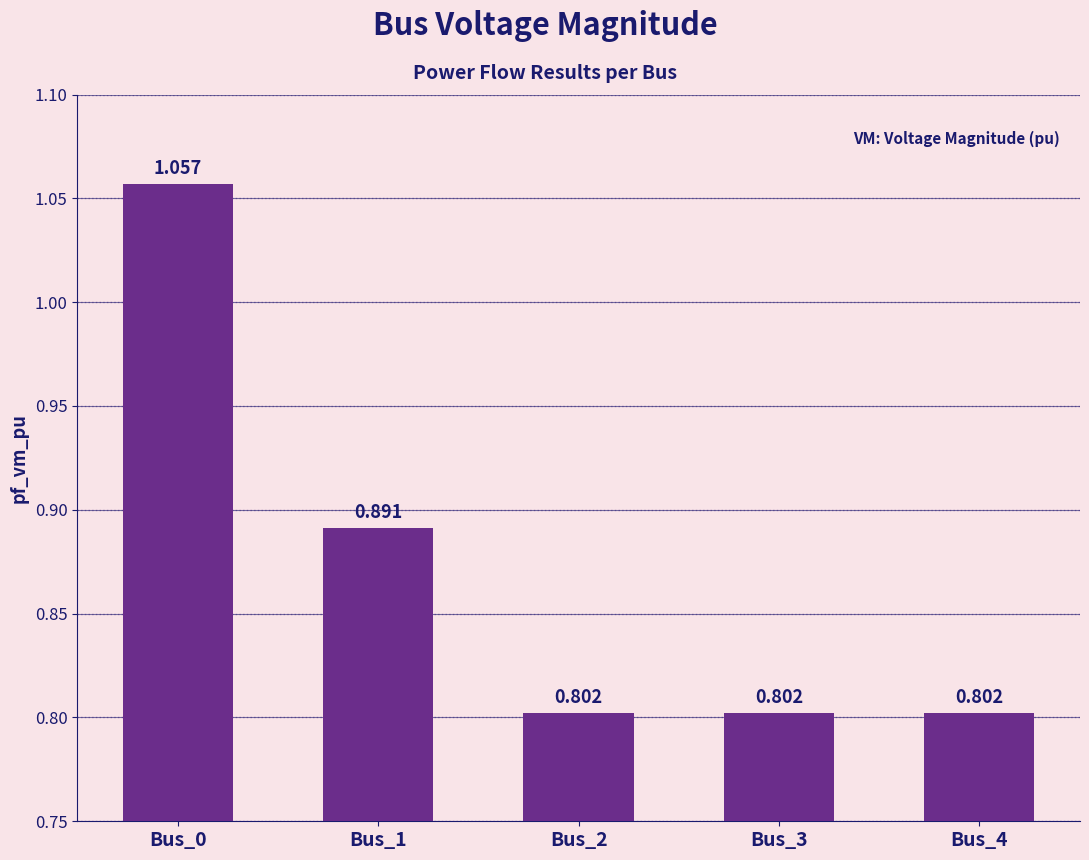

Rank the categories by value from highest to lowest.

Bus_0, Bus_1, Bus_3, Bus_4, Bus_2